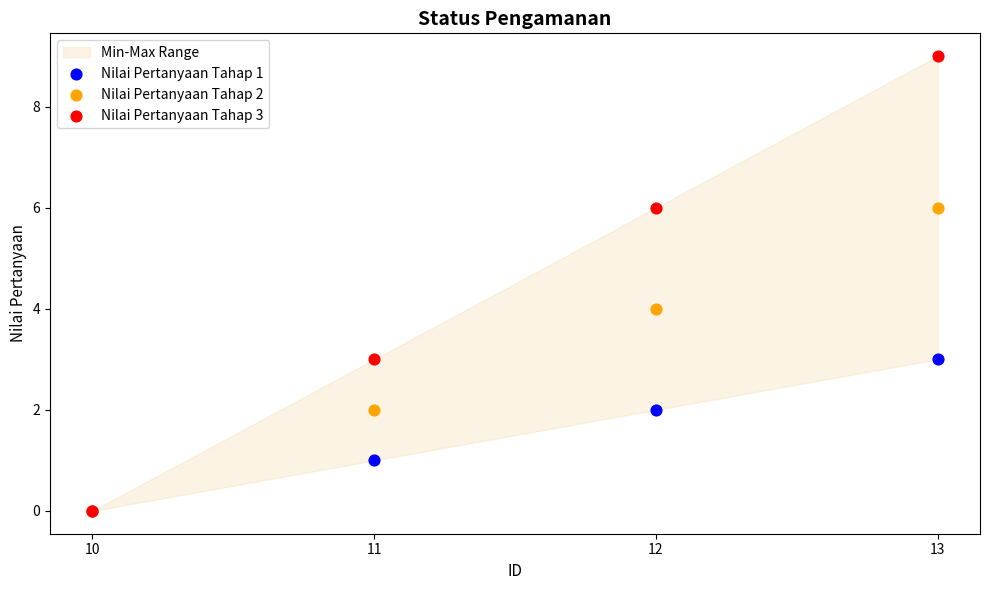

Which series reaches the minimum Y coordinate?

Nilai Pertanyaan Tahap 1